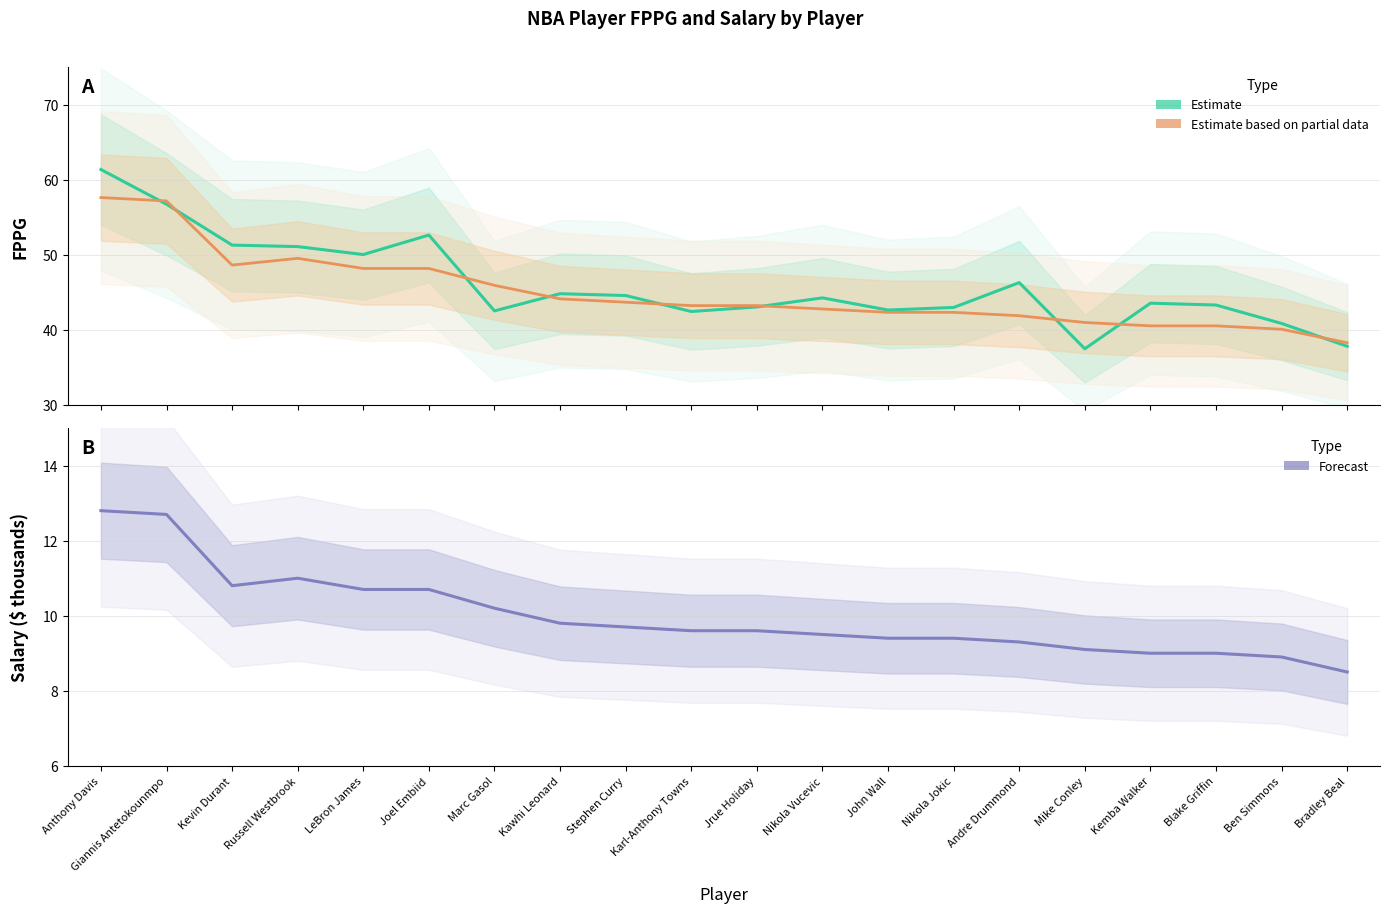

True or false: Estimate based on partial data has more than 1 interior local peaks.

False